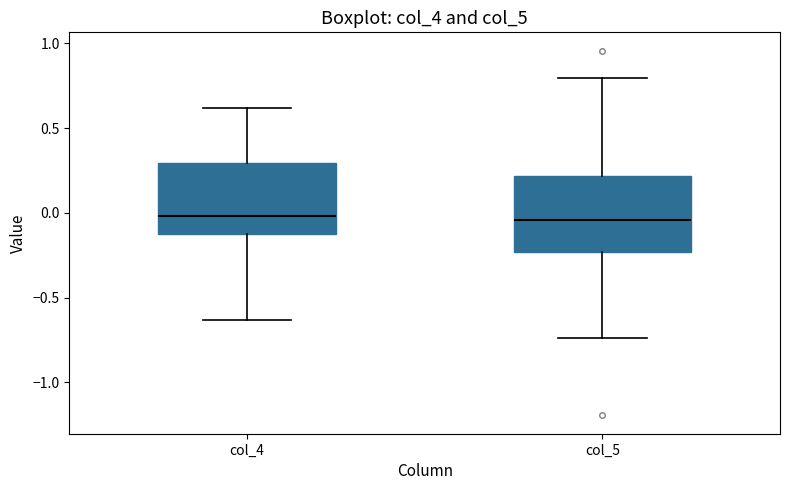

Reading left to right, transcribe this box plot: for each box, give where its median line is, the range the box spans, and where its two whiskers end, as read against the y-axis. The values are not printed on the chart, so give them approximately, as read against the axis.

col_4: median 0.00, box -0.15 to 0.30, whiskers -0.65 to 0.60
col_5: median -0.05, box -0.25 to 0.20, whiskers -0.75 to 0.80